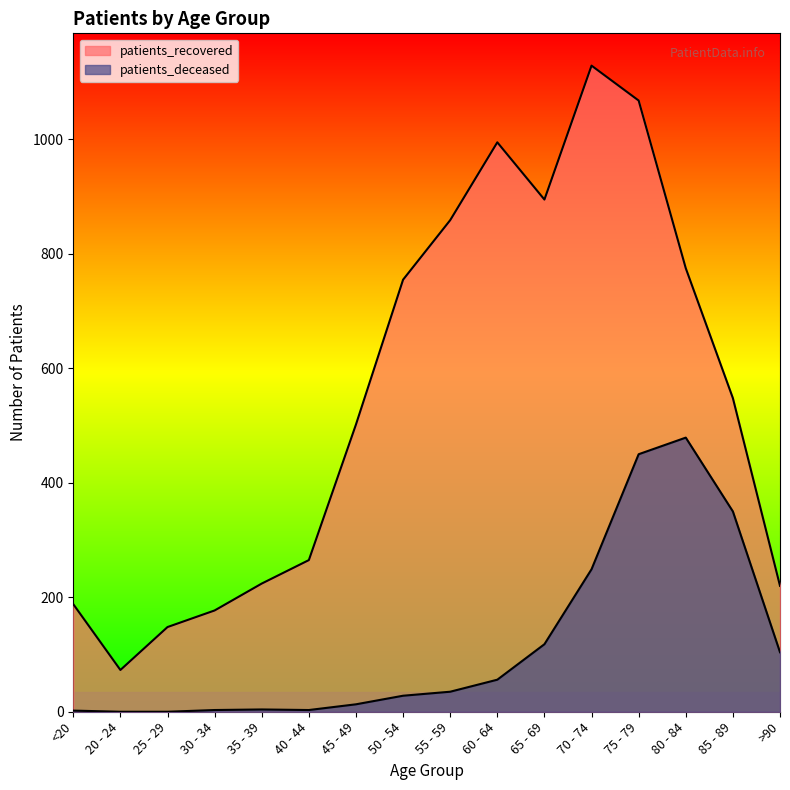

What is the label of the 8th point from the left?

50 - 54